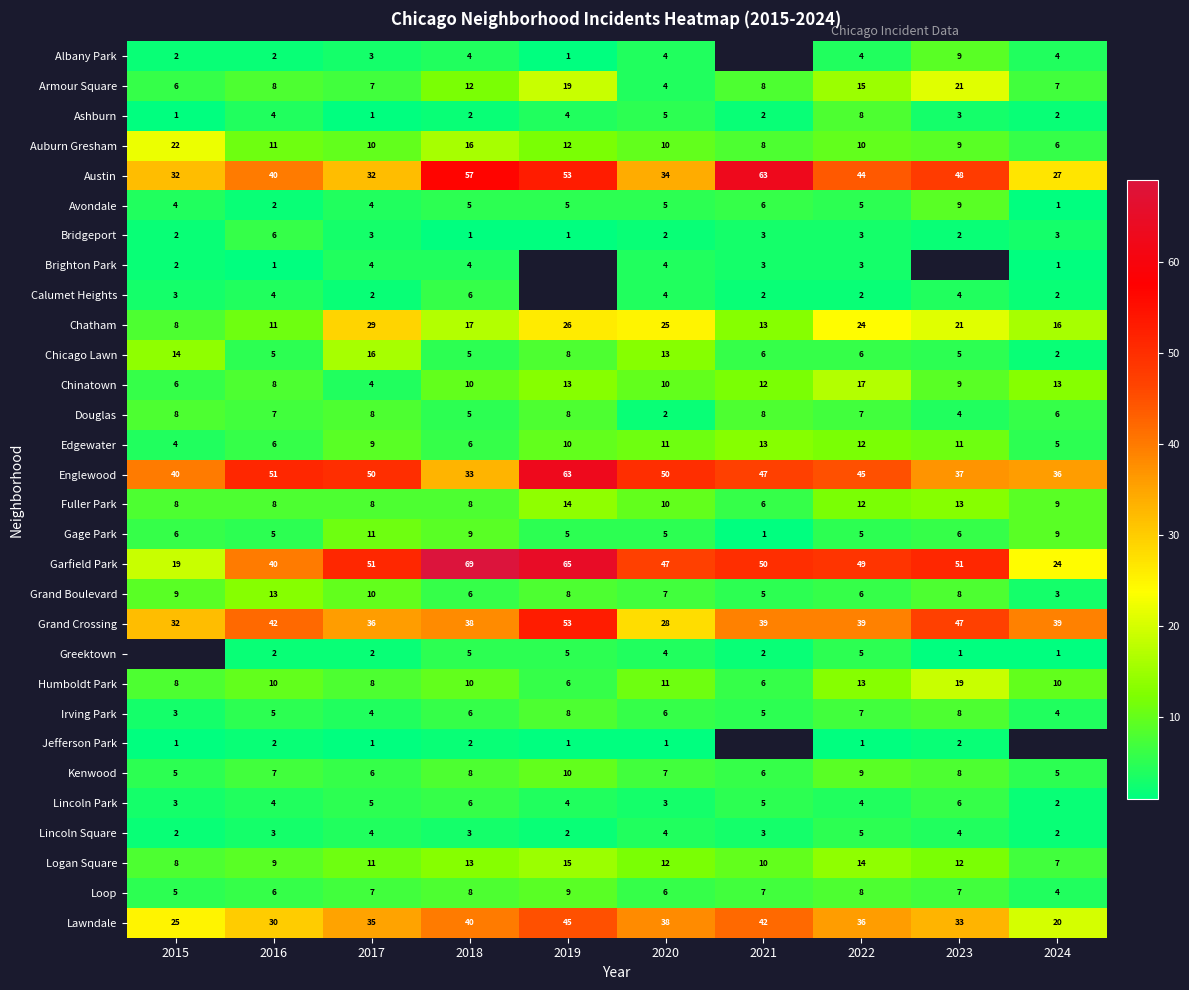

True or false: Fuller Park has a value of 14 at 2015.

False